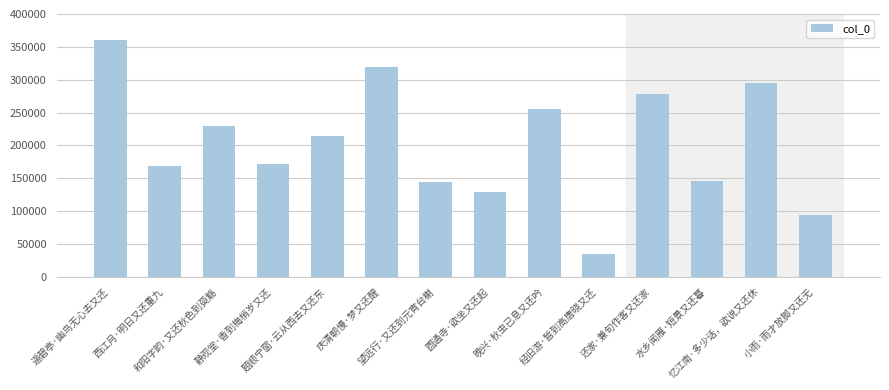

What is the sum of the values at 忆江南·多少话，欲说又还休 and 庆清朝慢·梦又还醒?

614299